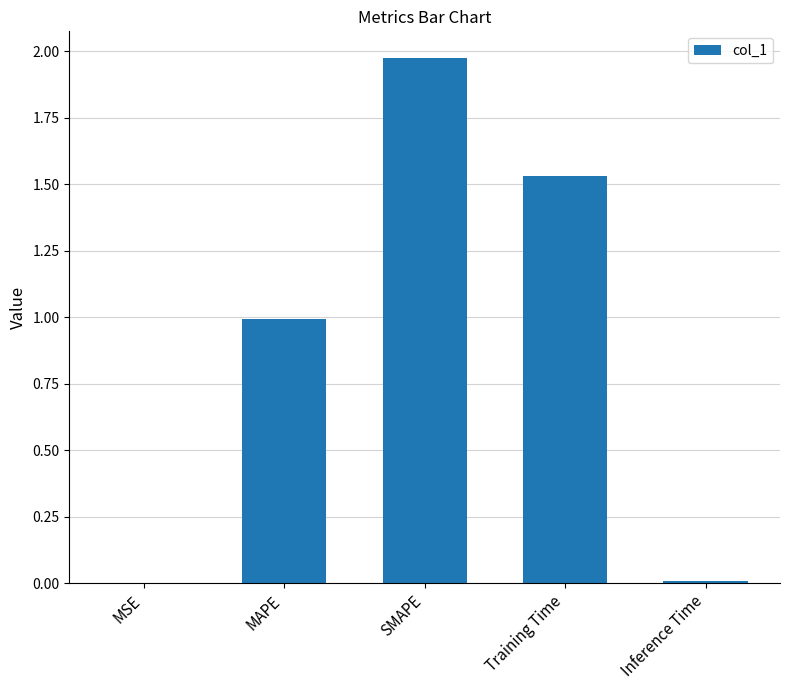

The chart shows a value of 0.0 at MSE. True or false?

True